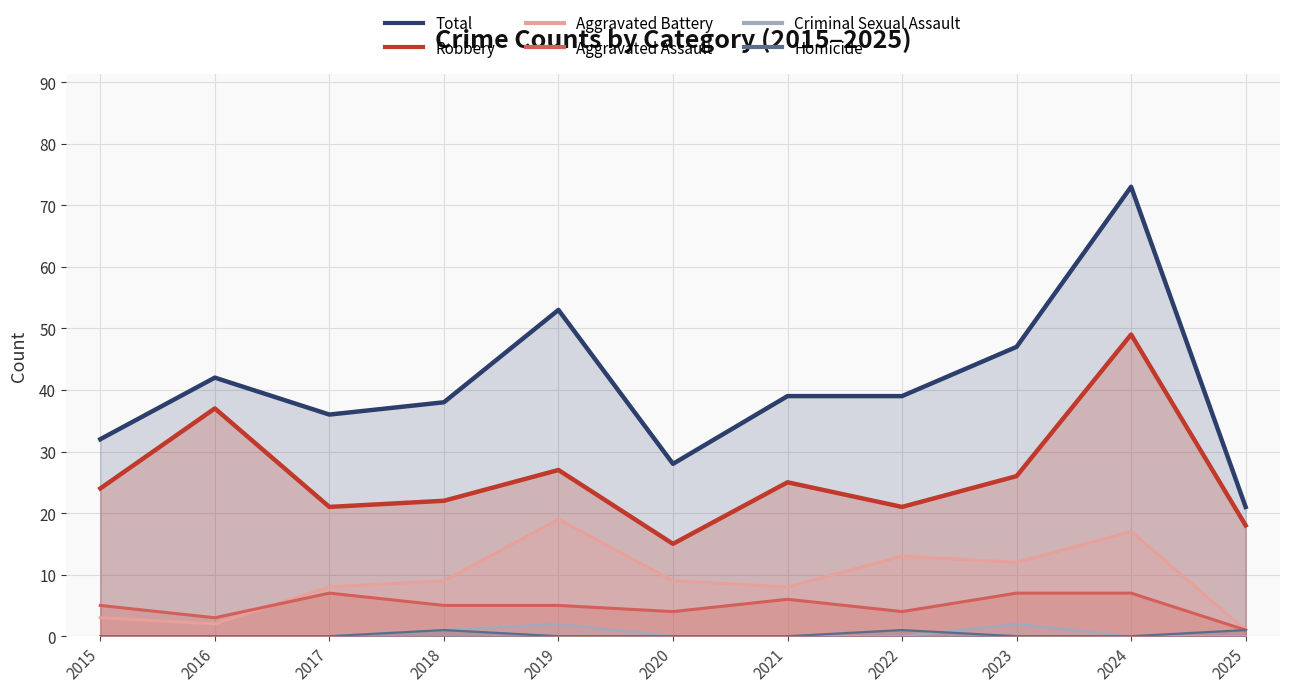

True or false: Robbery and Criminal Sexual Assault cross at least once.

False